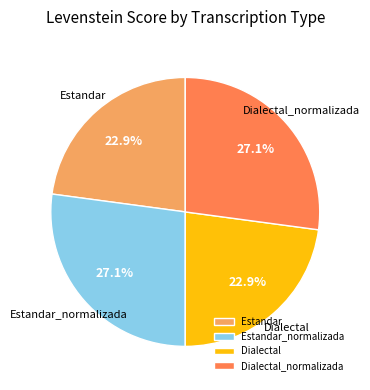

To the nearest percent, what is the average slice percentage?

25%